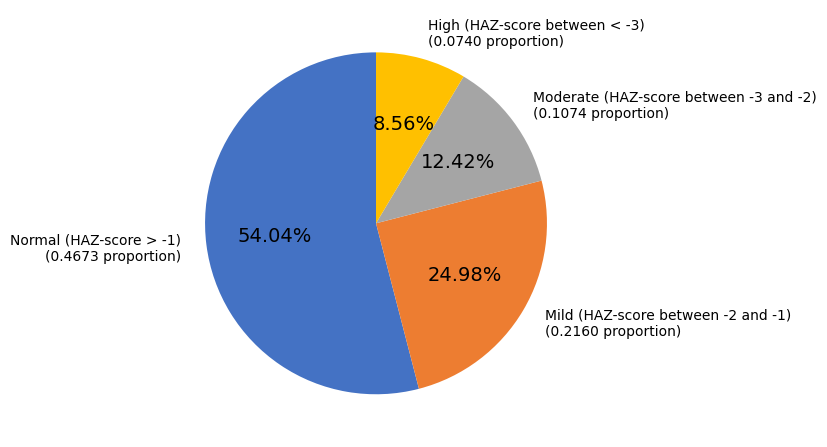

Is there any slice that represents more than half of the pie?

Yes